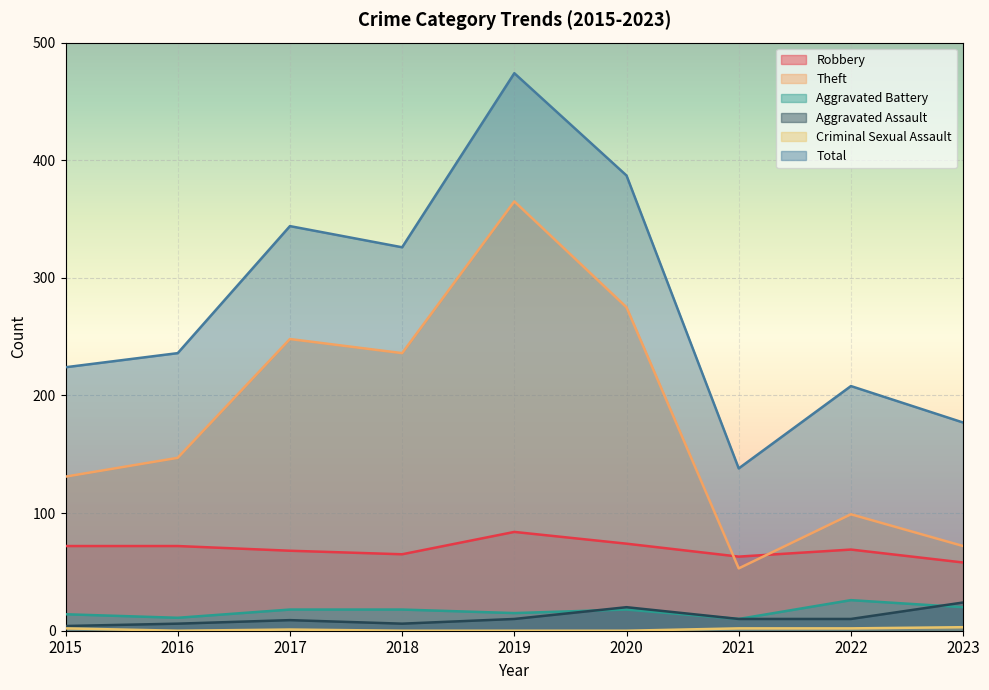

True or false: Criminal Sexual Assault has more than 1 interior local peaks.

False